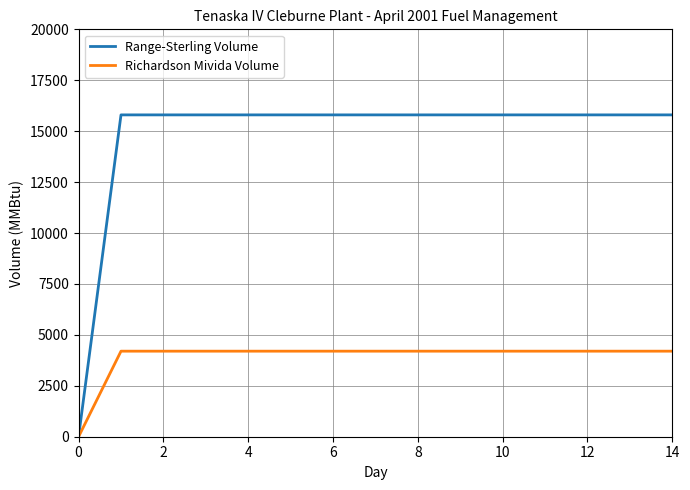

What is the maximum value shown in the chart?

15800